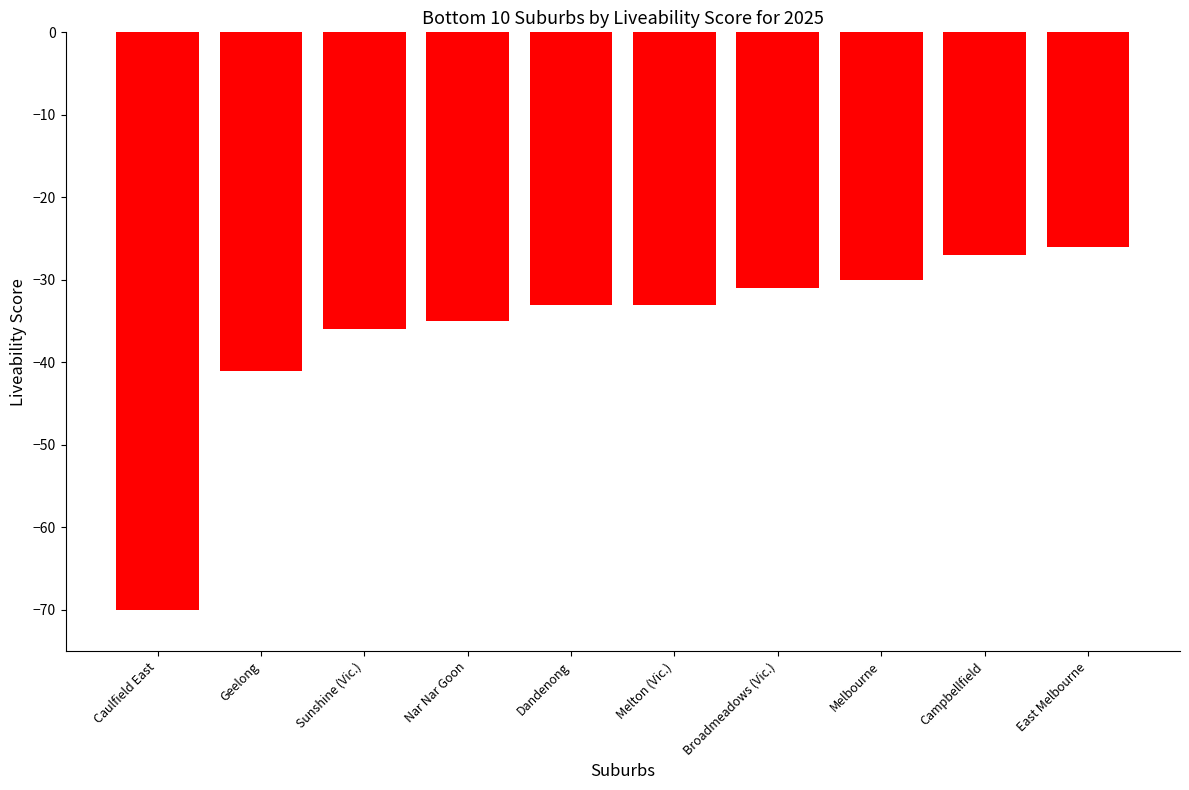

What is the maximum value shown in the chart?

-26